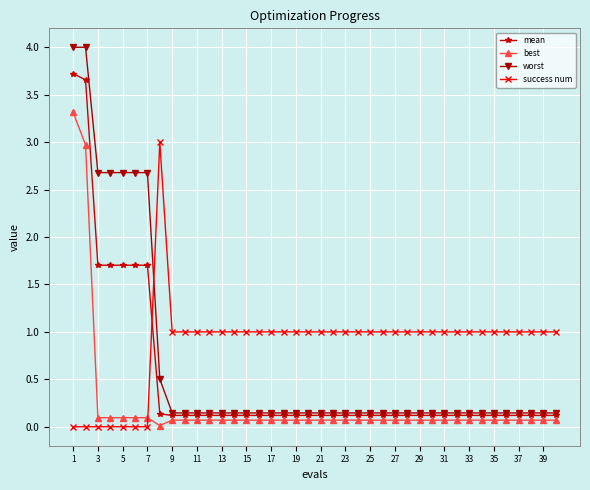

How many times do success num and mean cross each other?

1